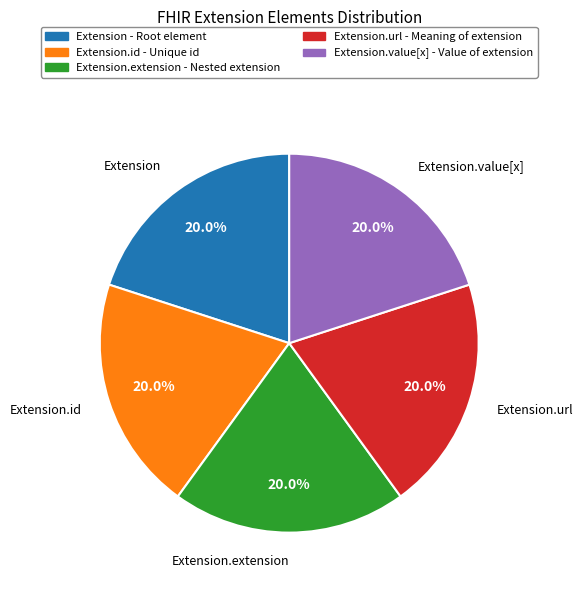

To the nearest percent, what is the average slice percentage?

20%